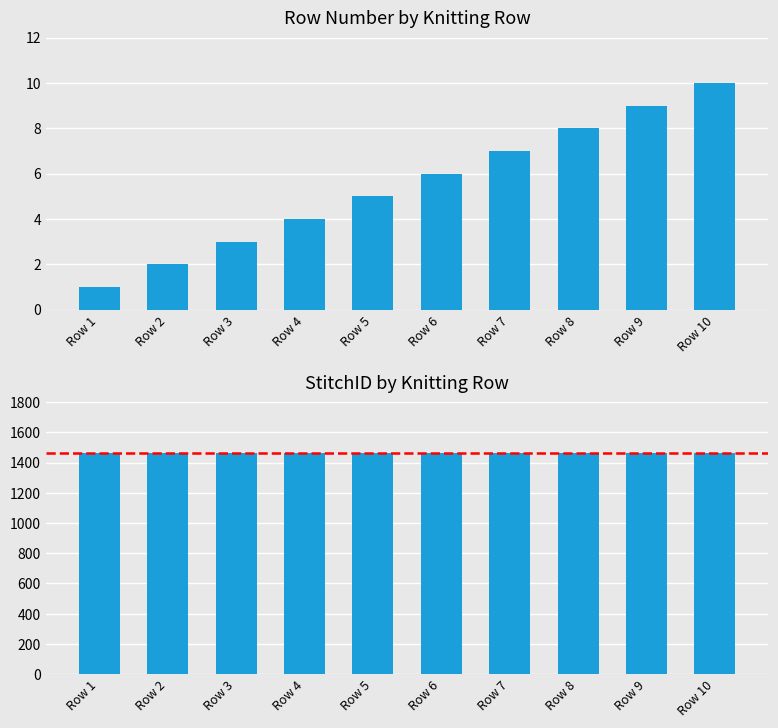

The value of Row # at Row 1 is 2. True or false?

False